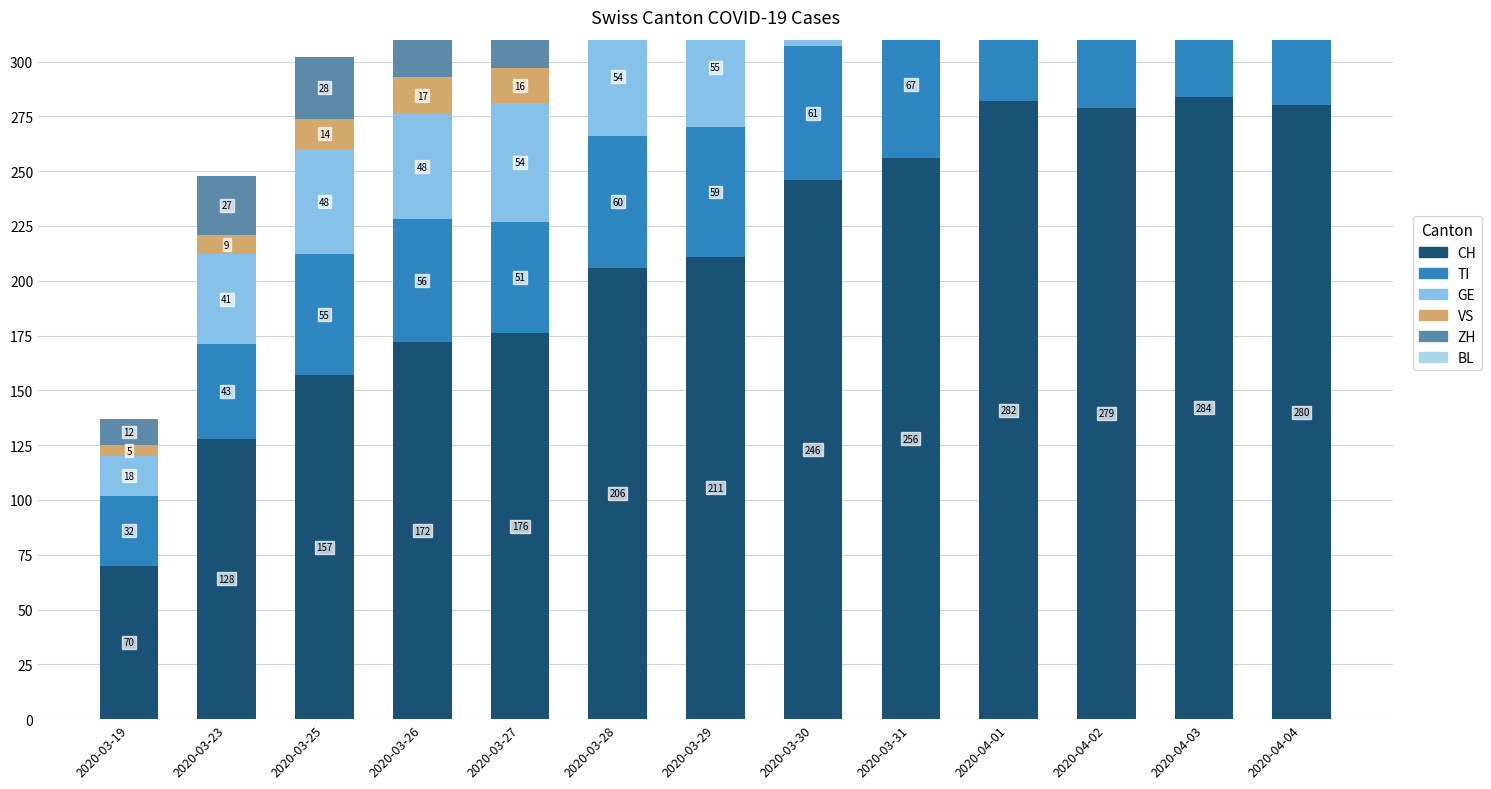

What is the label of the 2nd bar from the left?

2020-03-23